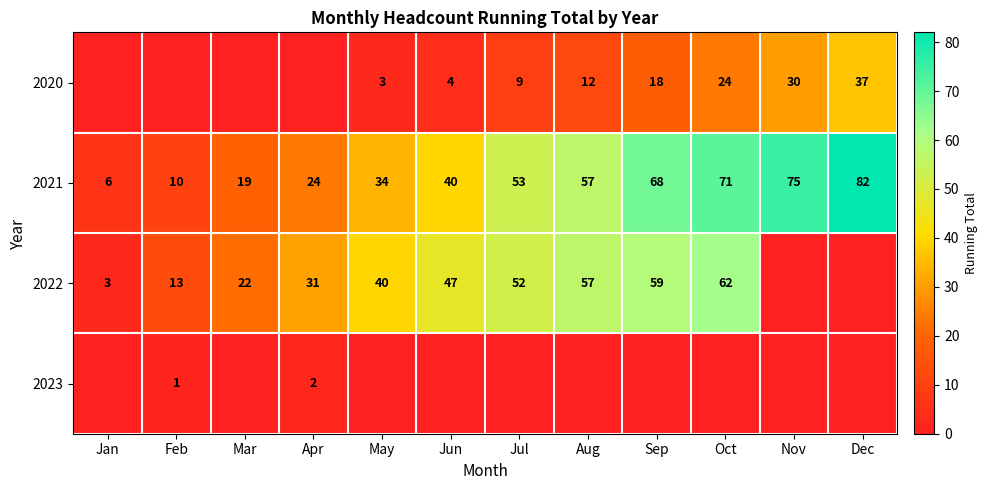

Which label corresponds to the smallest value in the chart?

Jan